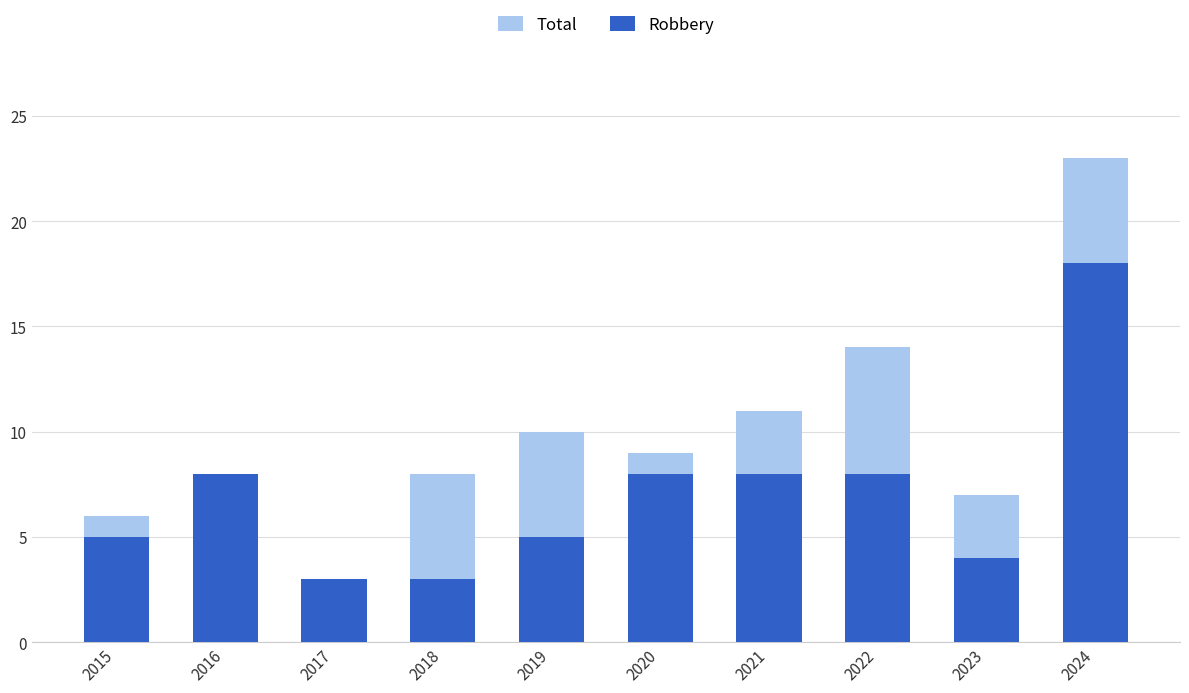

What is the total value across all series at 2020?

17